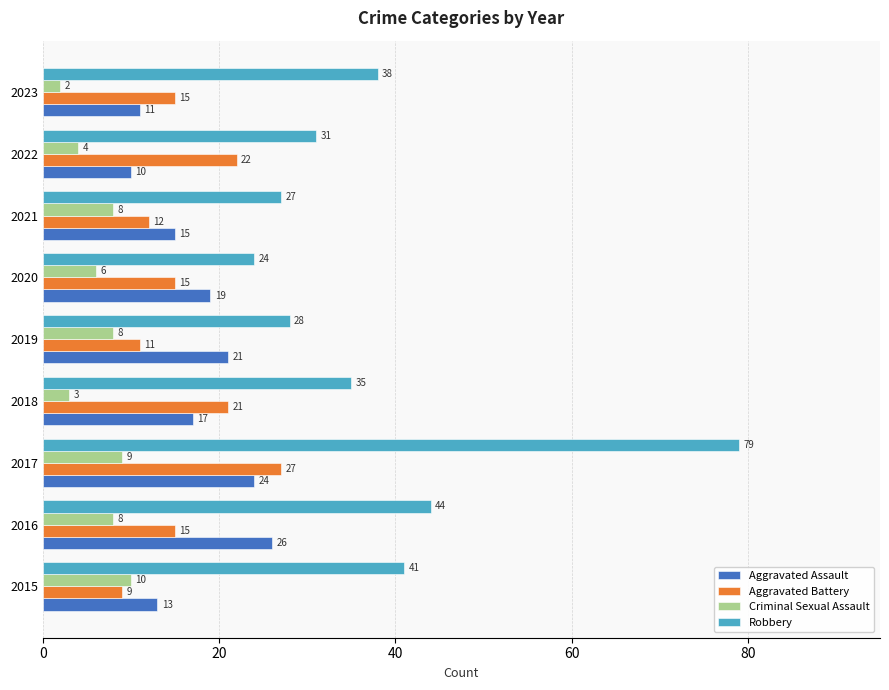

What is the difference between the maximum and minimum values in the Aggravated Battery series?

18